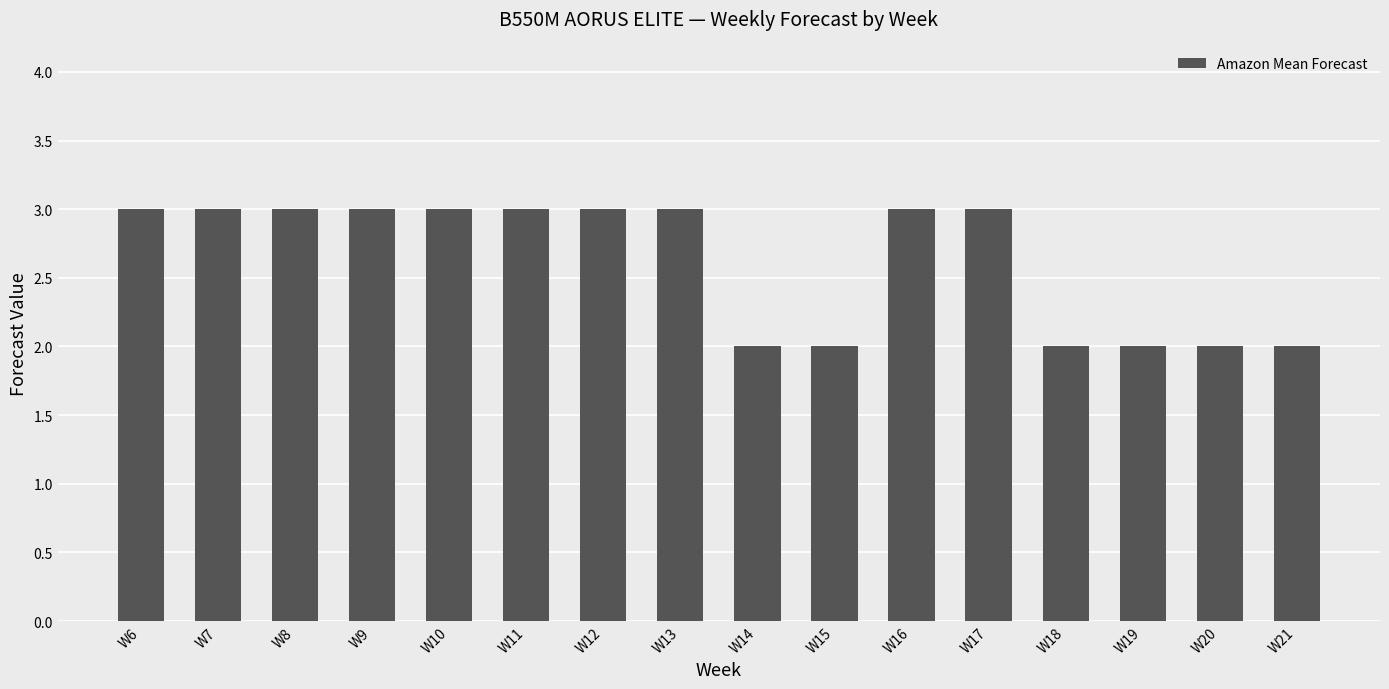

How many bars are there in total?

16